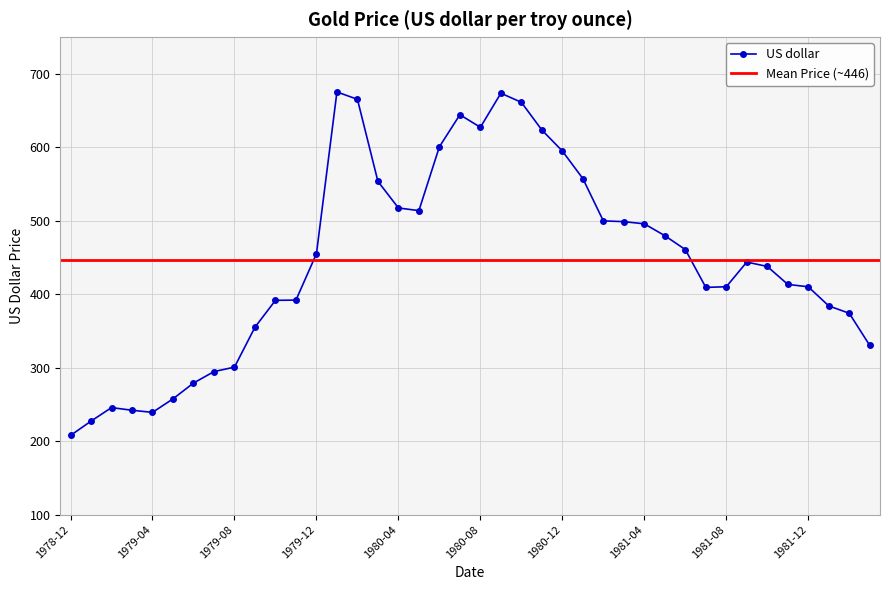

At which label does US dollar reach its minimum?

1978-12